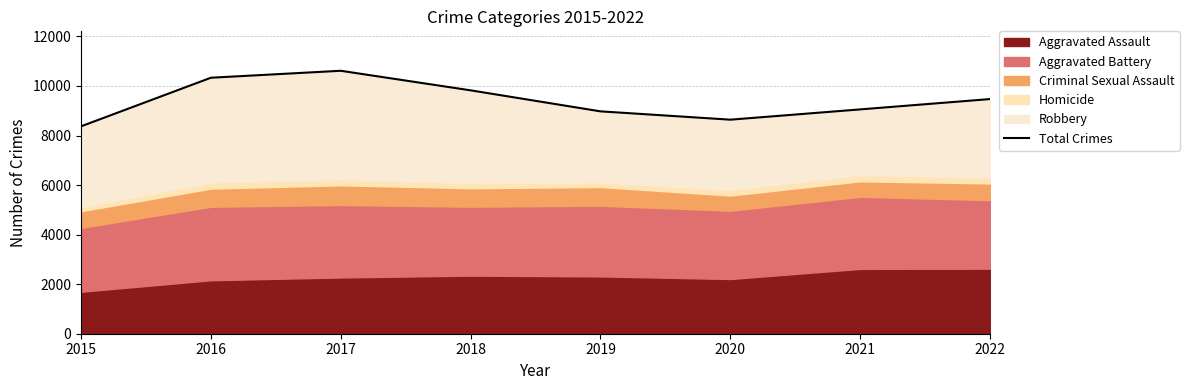

Read the value at 2018.

9824